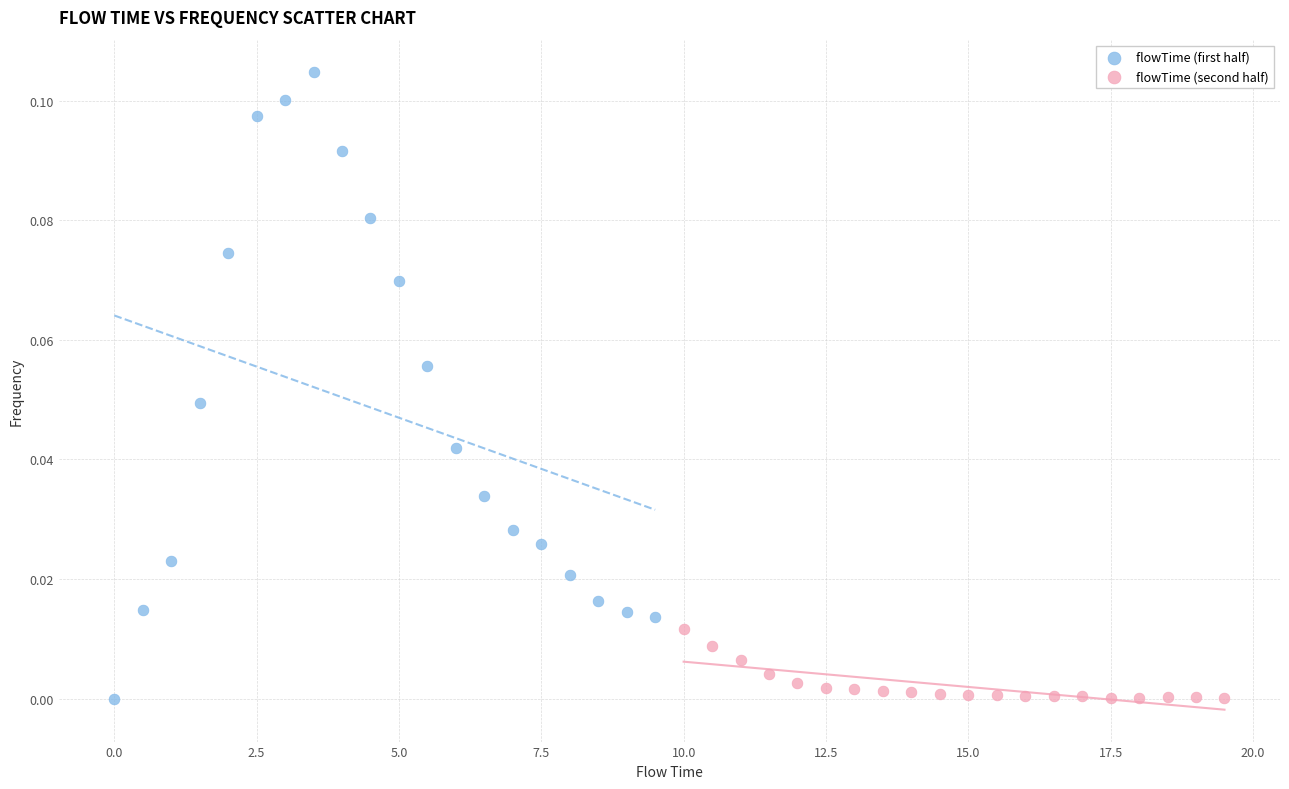

Which series has the widest spread of Y values?

flowTime (first half)